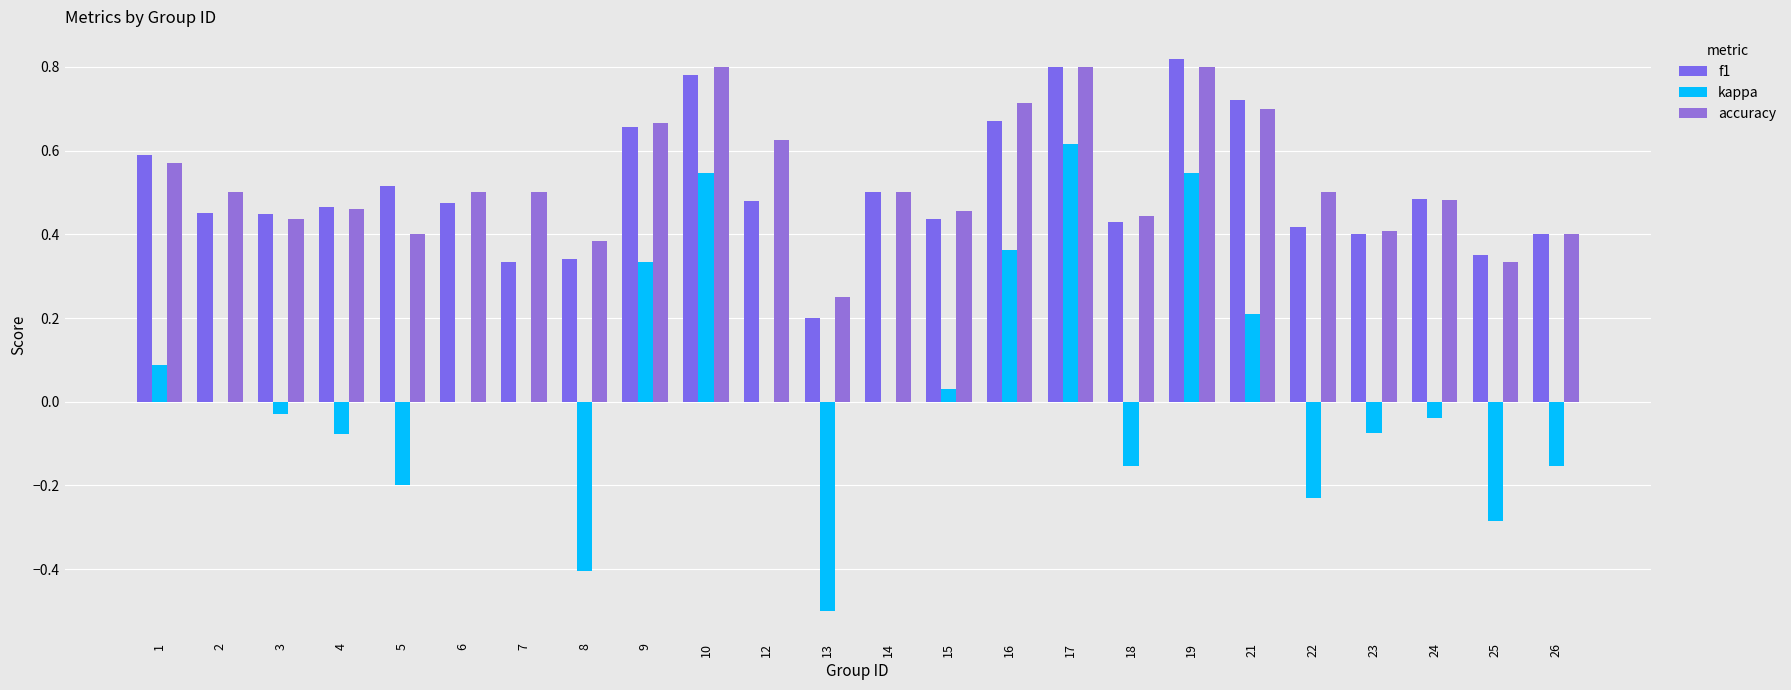

True or false: accuracy has a value of 0.3 at 25.

True